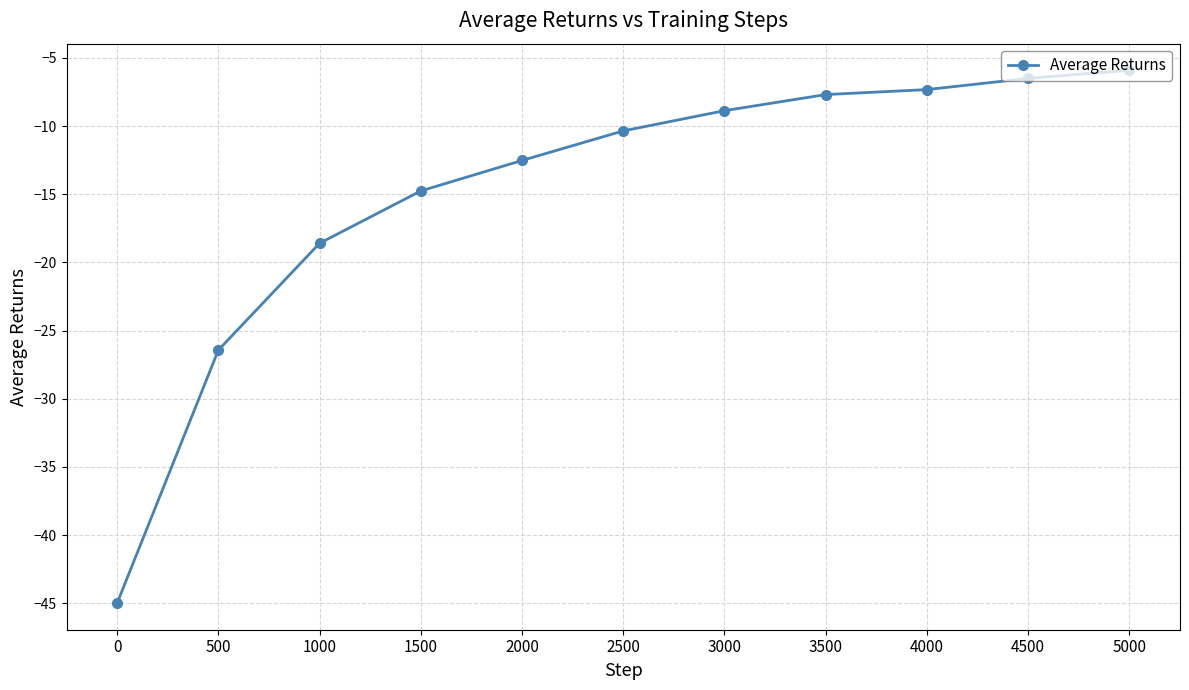

Reading left to right, list all the values displayed in this chart.

0=-45.0	500=-26.4	1000=-18.6	1500=-14.8	2000=-12.5	2500=-10.4	3000=-8.9	3500=-7.7	4000=-7.3	4500=-6.5	5000=-5.9